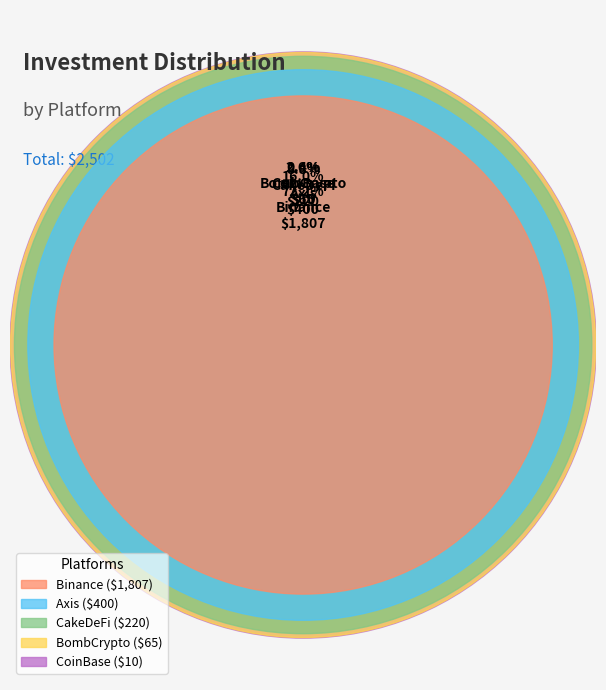

What is the smallest slice in the pie chart?

CoinBase